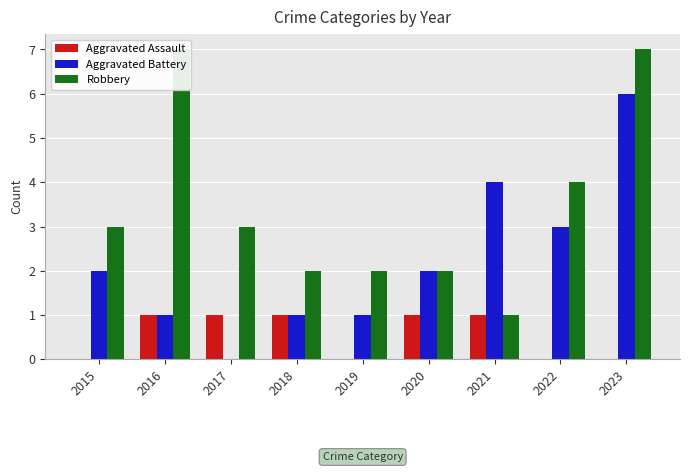

The value of Robbery at 2019 is 2. True or false?

True